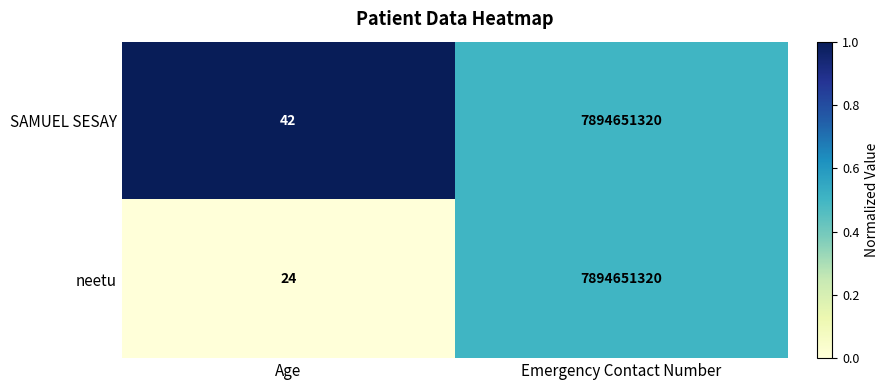

Which series has the largest range (max minus min)?

neetu